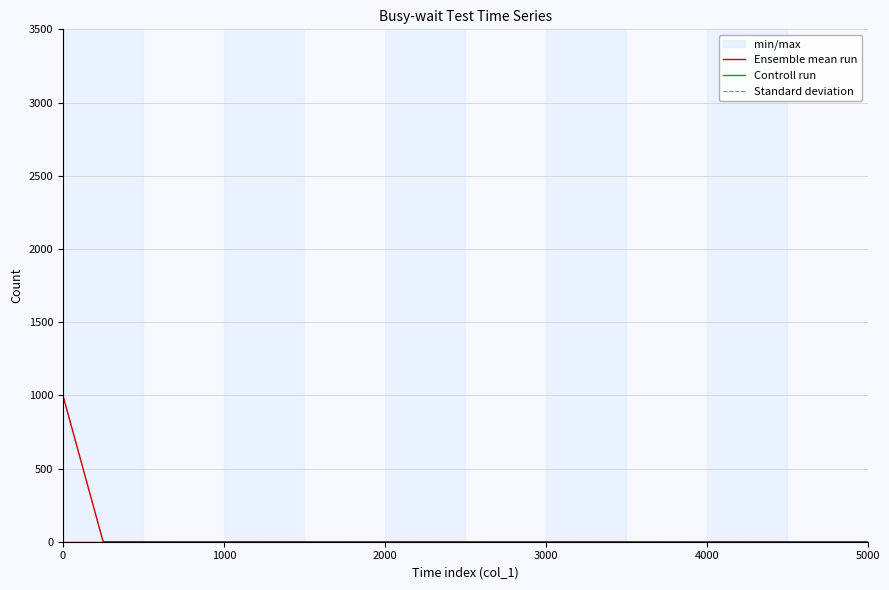

Reading left to right, extract all data points from this chart.

Ensemble mean run: 1000	0	0	0	0	0	0	0	0	0	0	0	0	0	0	0	0	0	0	0	0
Controll run: 0	0	0	0	0	0	0	0	0	0	0	0	0	0	0	0	0	0	0	0	0
Standard deviation: 0	0	0	0	0	0	0	0	0	0	0	0	0	0	0	0	0	0	0	0	0